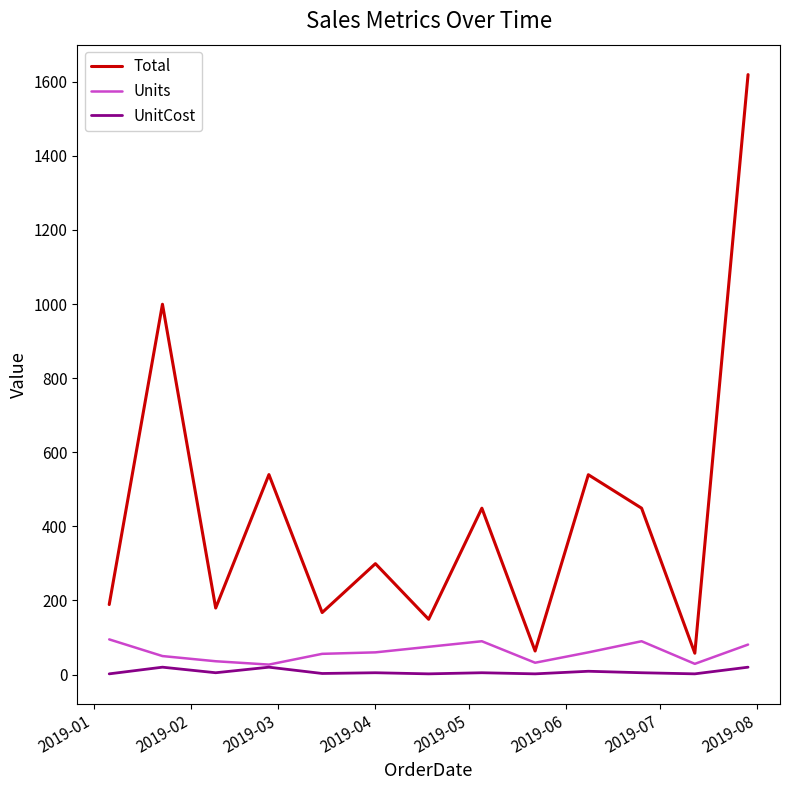

Which series has the largest total across all categories?

Total